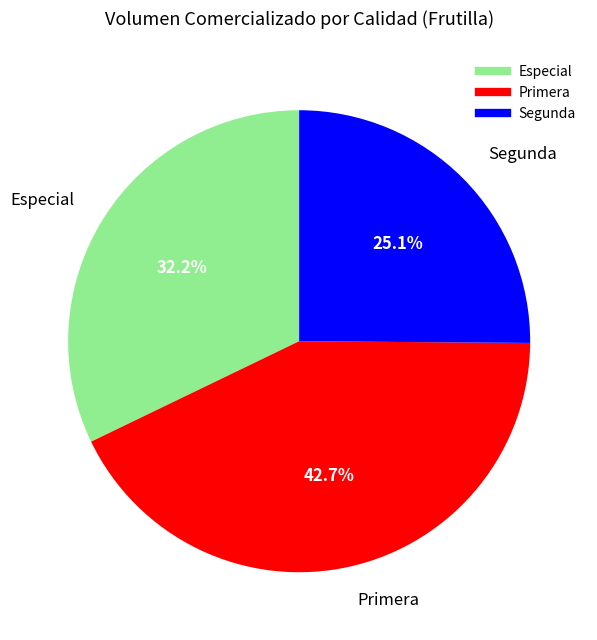

Is there any slice that represents more than half of the pie?

No